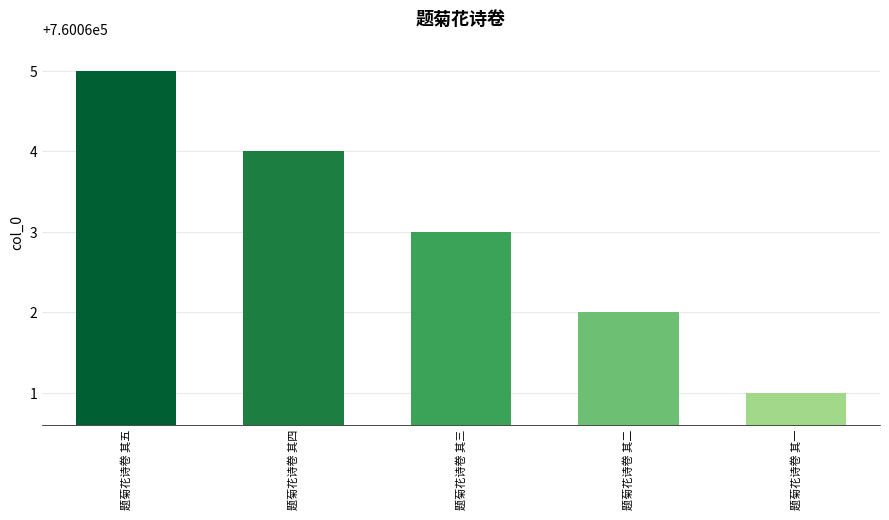

What is the label of the 2nd bar from the left?

题菊花诗卷 其四